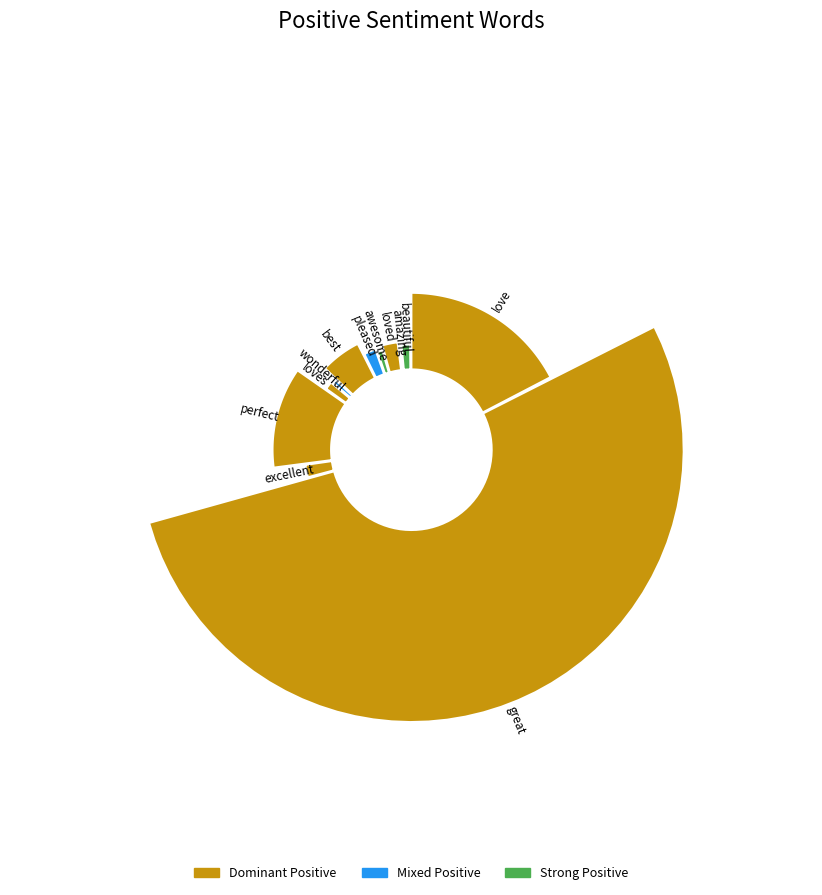

Is it true that great is 46% of the pie?

False